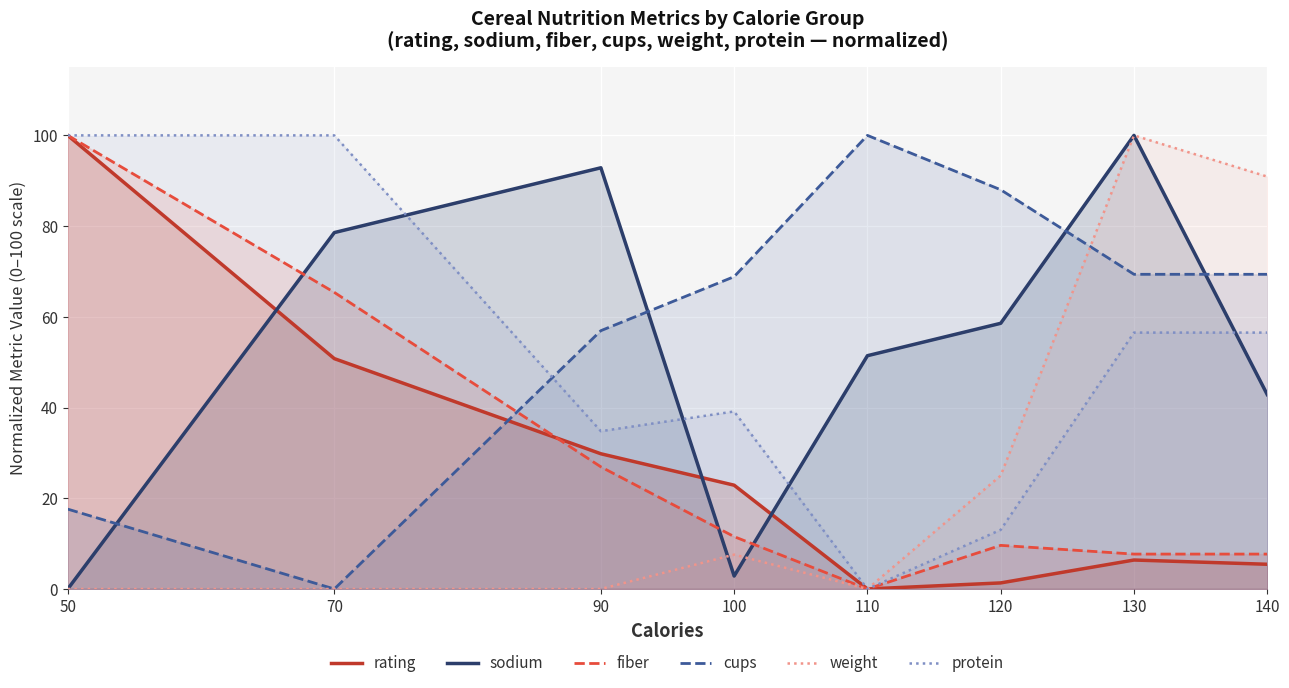

Read the fiber value at 130.

7.7